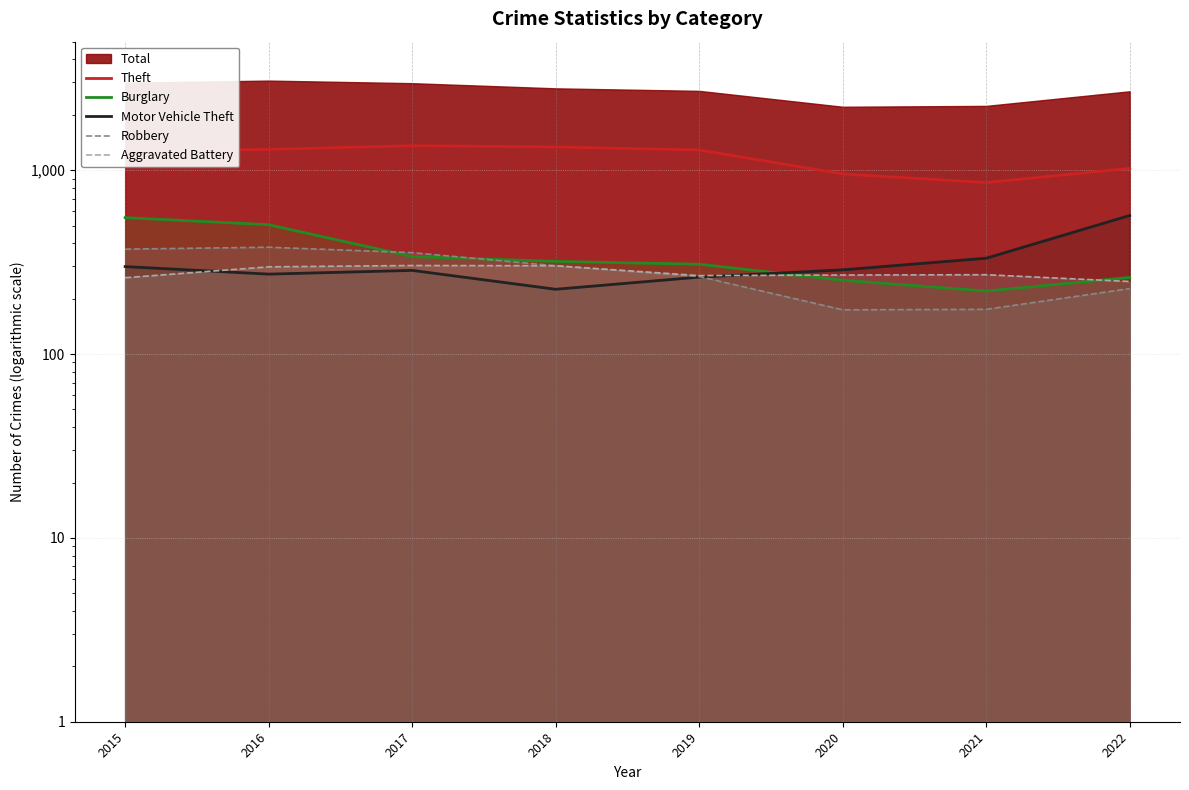

Reading left to right, list all the values displayed in this chart.

Theft: 1263	1297	1359	1337	1288	954	856	1023
Burglary: 552	505	339	319	308	252	220	261
Motor Vehicle Theft: 299	272	285	225	262	287	332	567
Robbery: 372	381	356	302	264	174	175	227
Aggravated Battery: 260	298	303	302	267	269	270	248